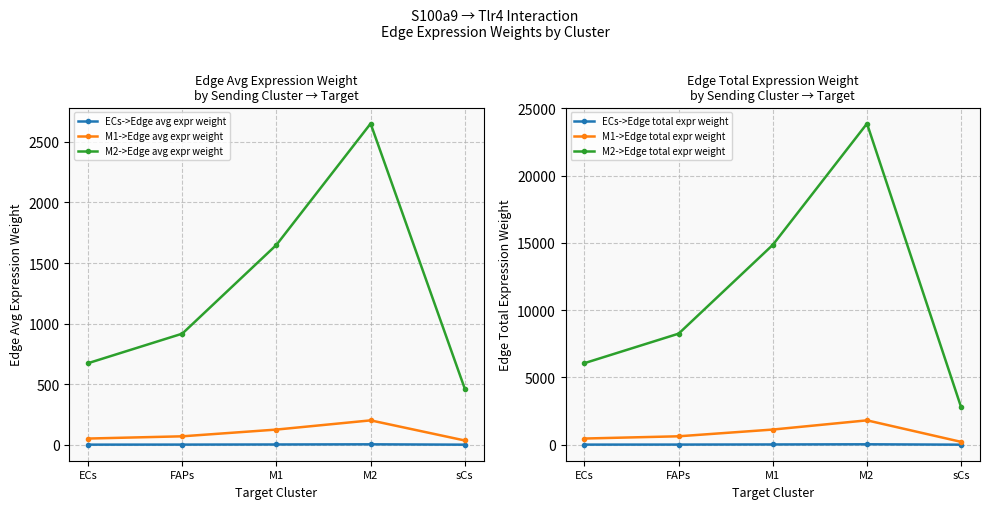

At which category is the sum across all series the highest?

M2